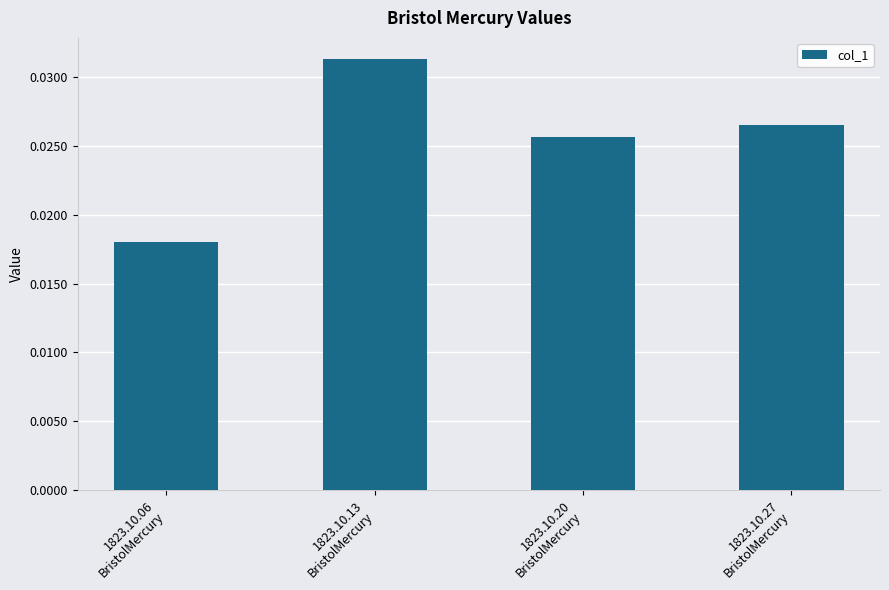

Count the values in the range 0 to 1.

4